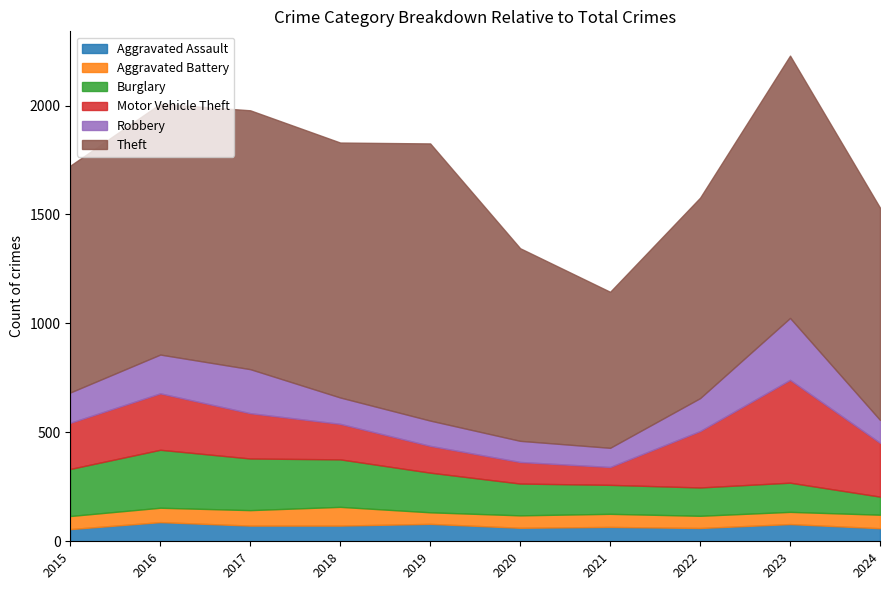

What is the difference between the maximum and minimum values in the Motor Vehicle Theft series?

390